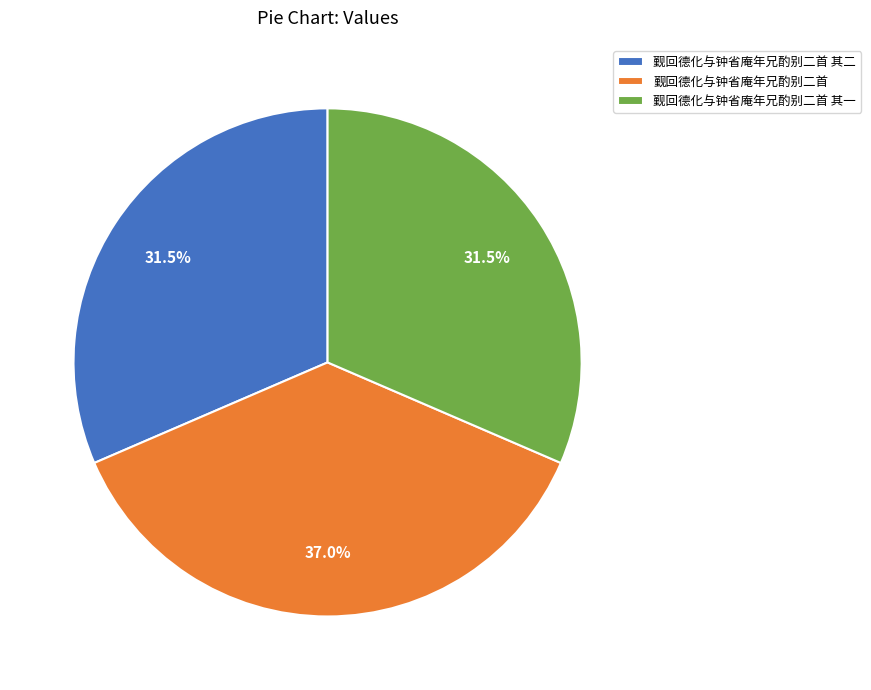

What percentage do 觐回德化与钟省庵年兄酌别二首 and 觐回德化与钟省庵年兄酌别二首 其一 together represent?

68.5%